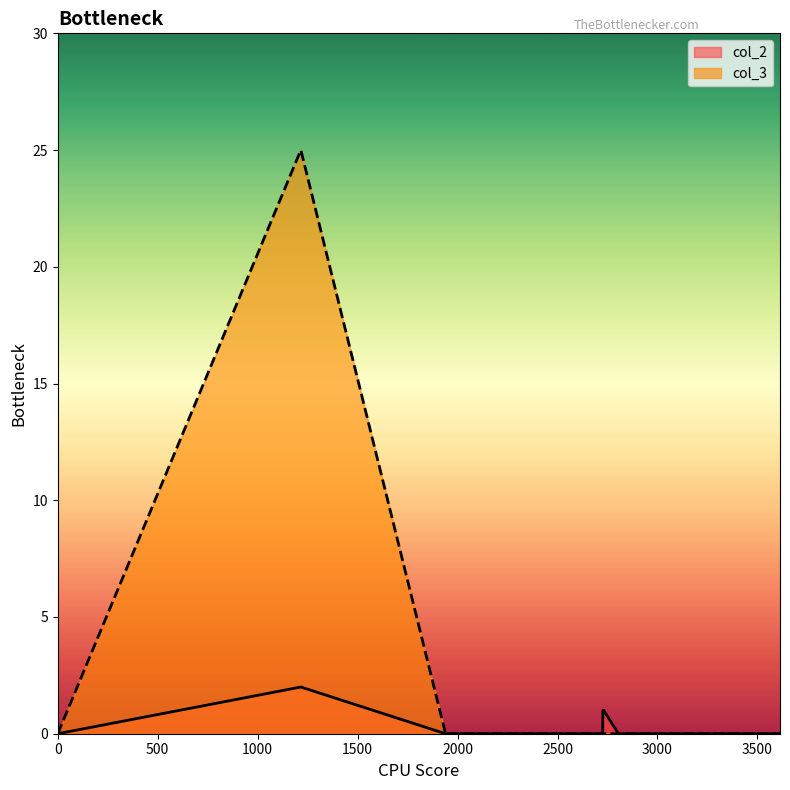

What are all the series names shown in the legend?

col_2, col_3